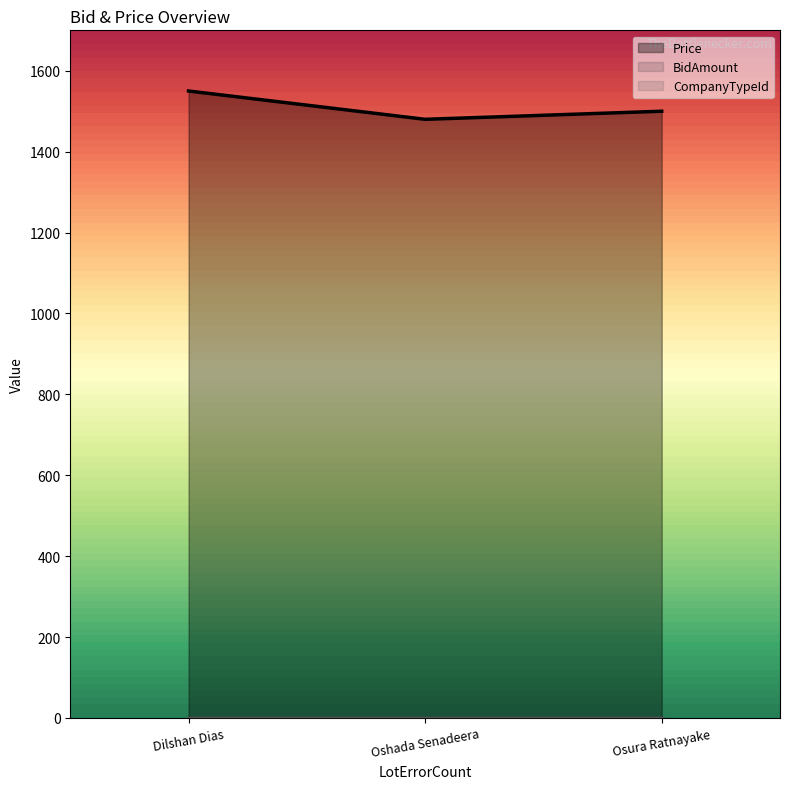

Between Dilshan Dias and Oshada Senadeera, which series saw the biggest shift?

Price